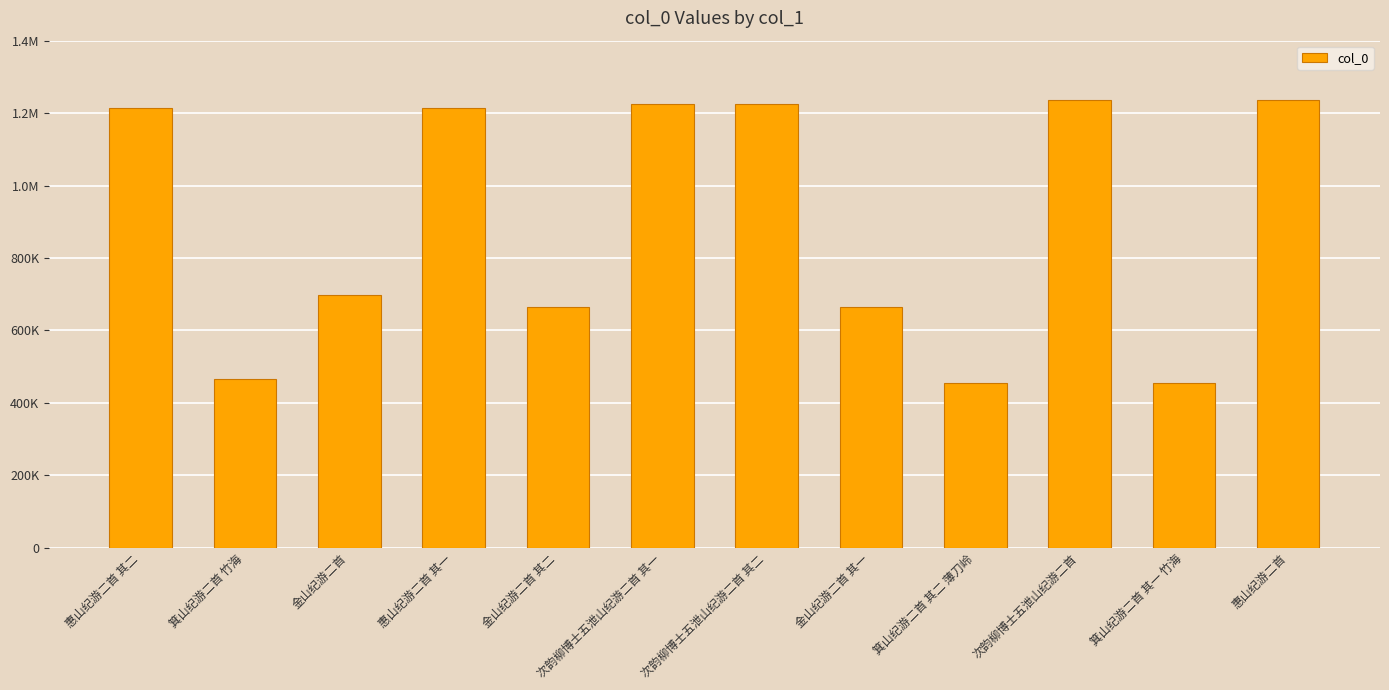

Does the chart contain any negative values?

No